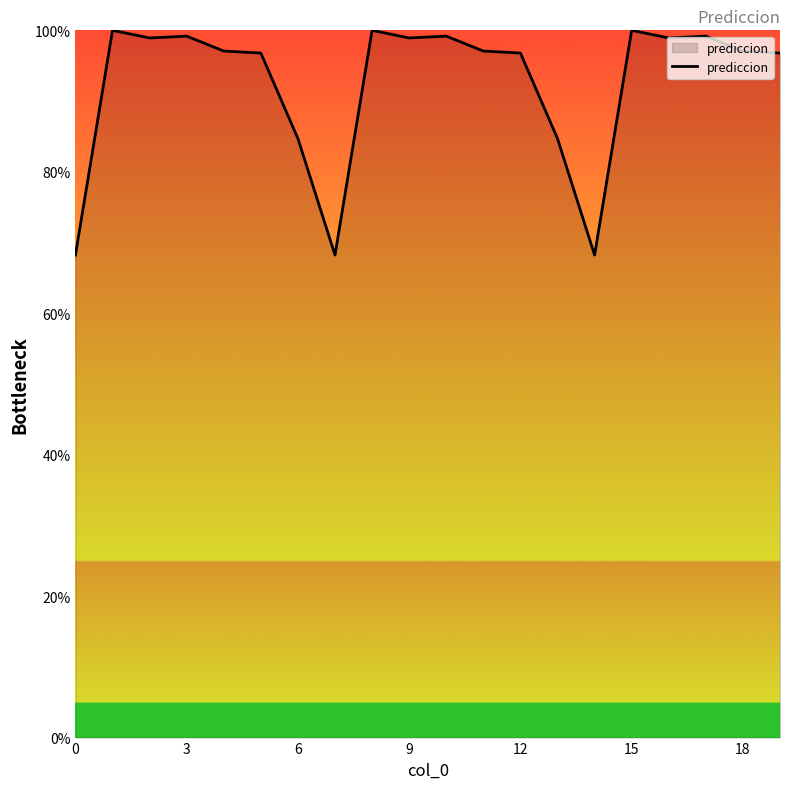

What is the greatest value displayed?

100.0